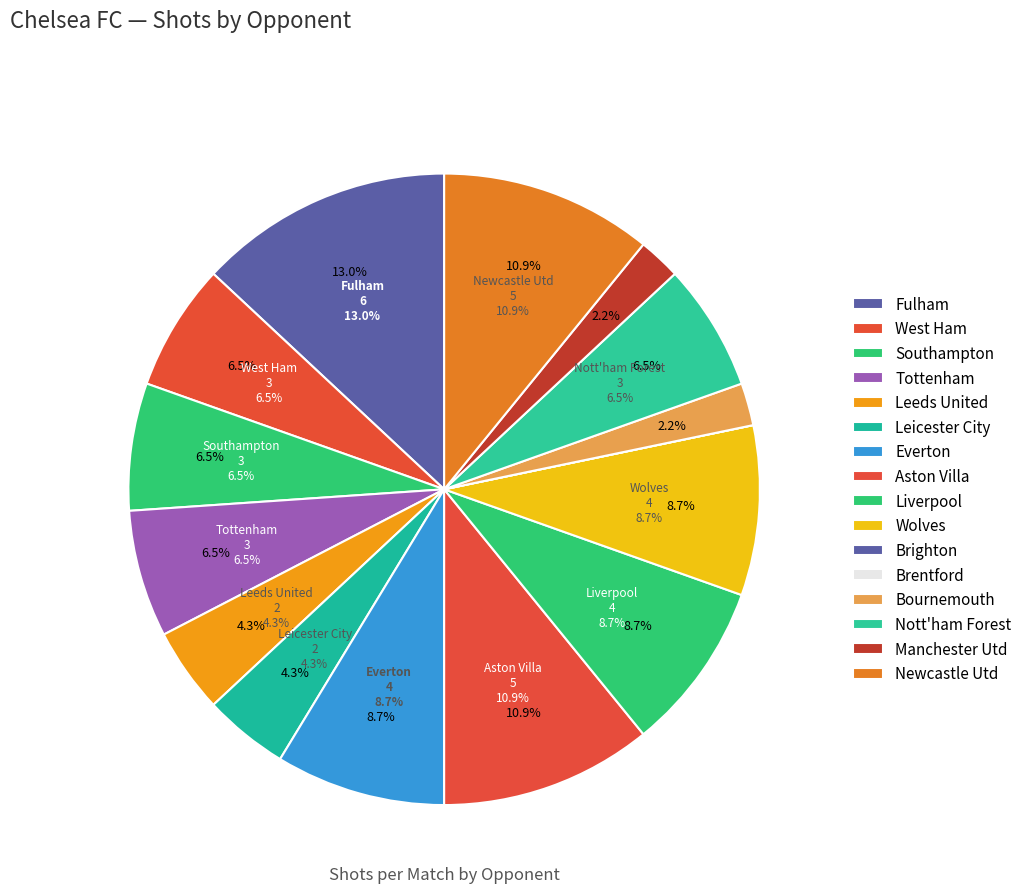

To the nearest percent, what is the difference between the Aston Villa and Manchester Utd slice percentages?

9%